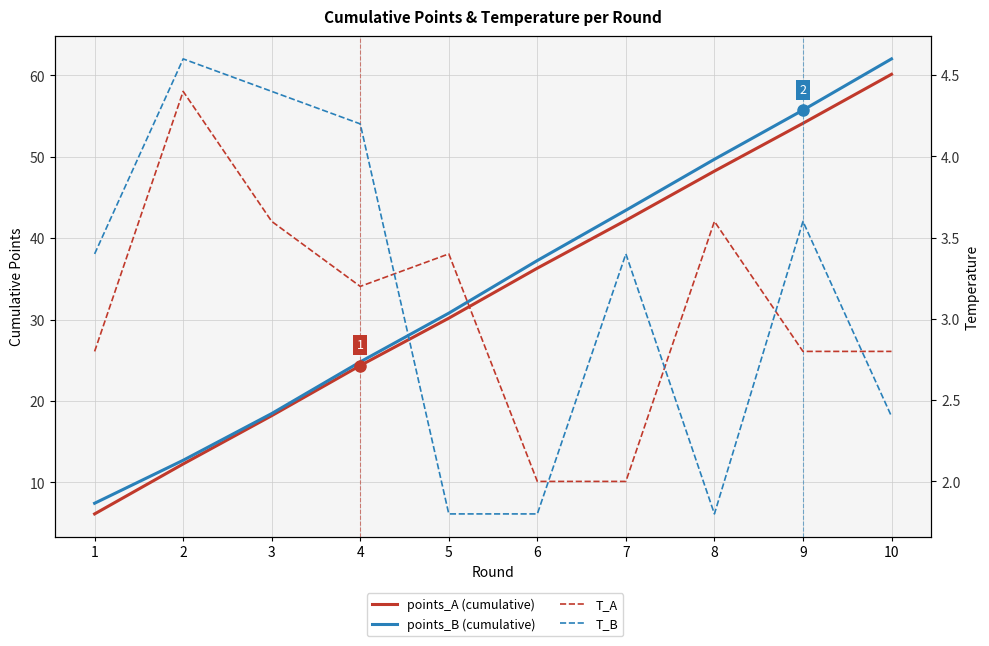

Read the T_B value at 7.

3.4